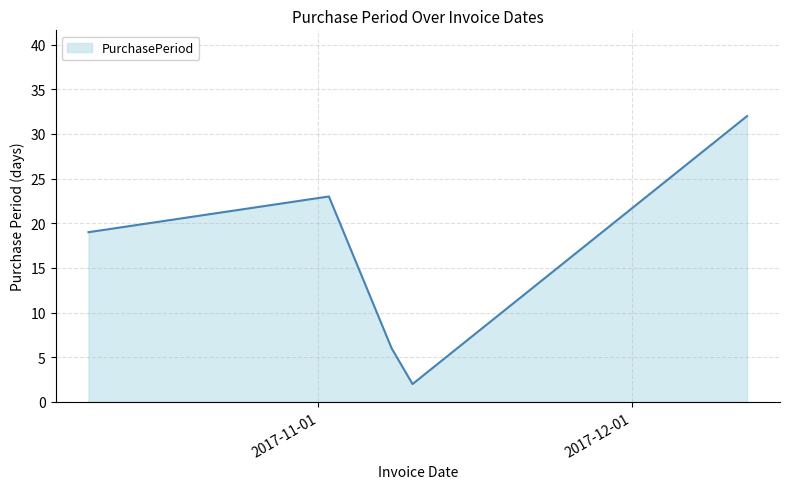

Count the values in the range 6 to 23.

3